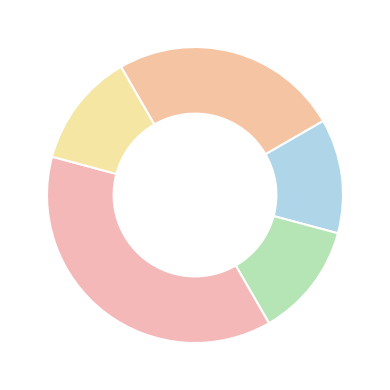

Count the number of slices in the pie.

5